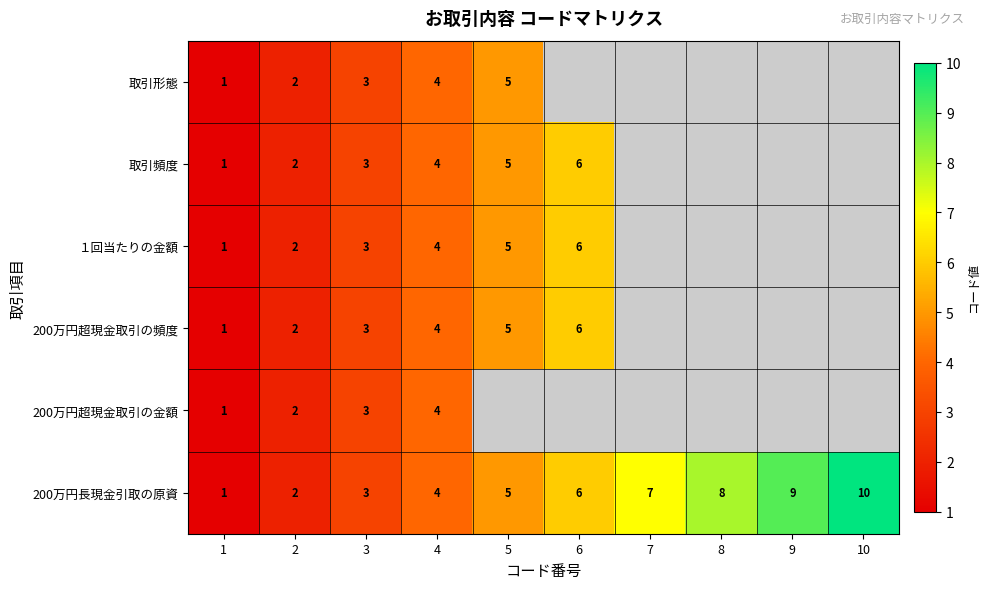

Is it true that 取引頻度 equals 6.5 at 5?

False